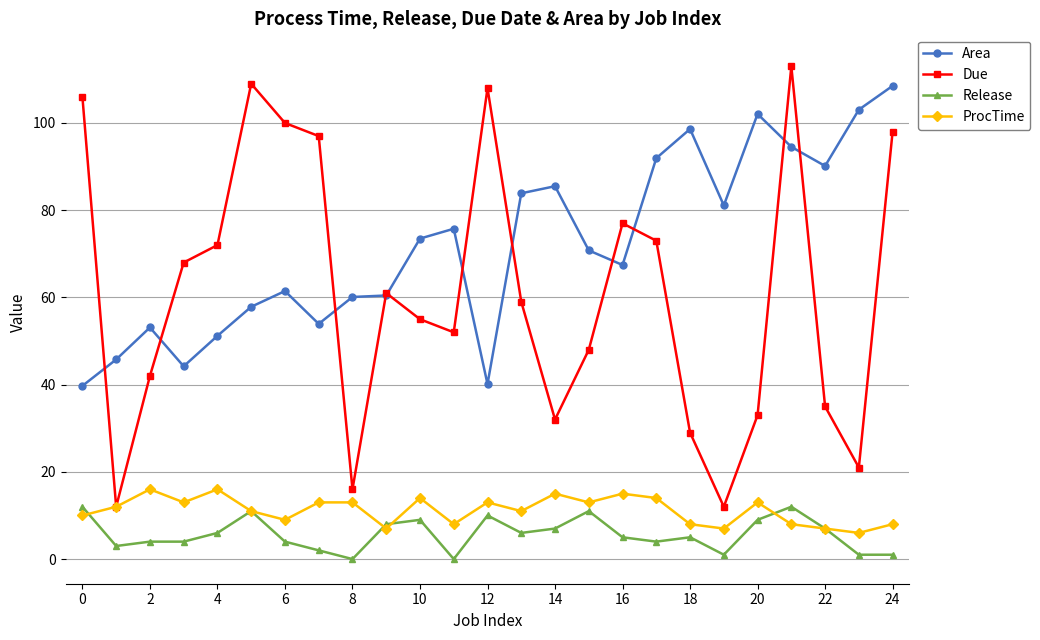

How many distinct data groups are displayed?

4